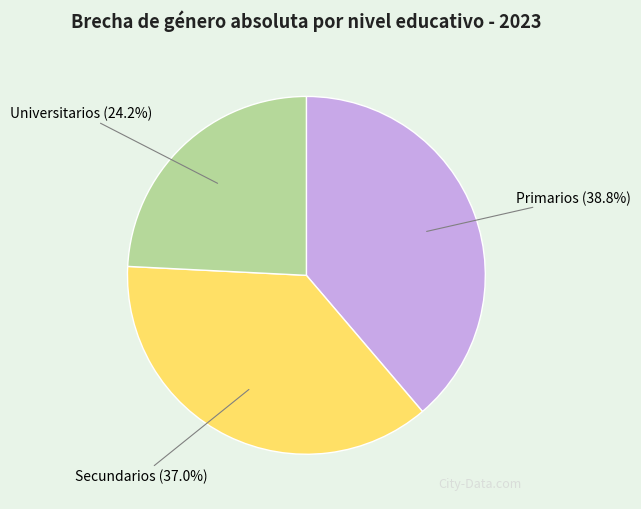

To the nearest percent, what portion does Secundarios represent?

37%